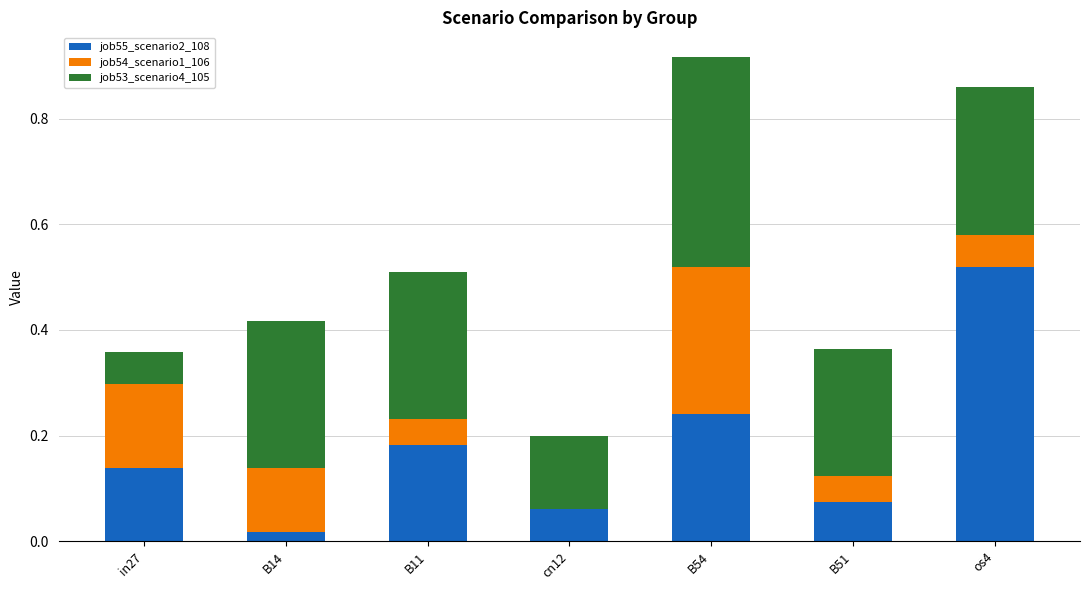

Are the bars horizontal?

No